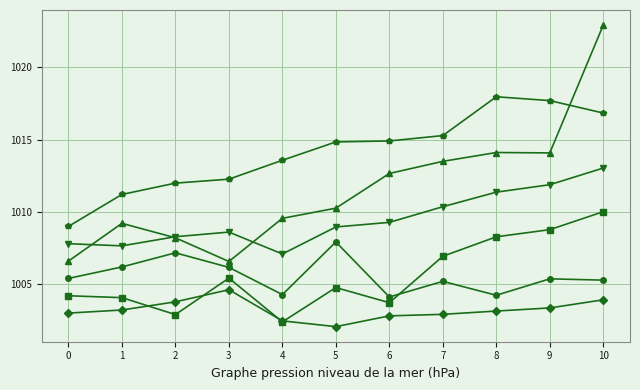

What is the greatest value displayed?

1022.9